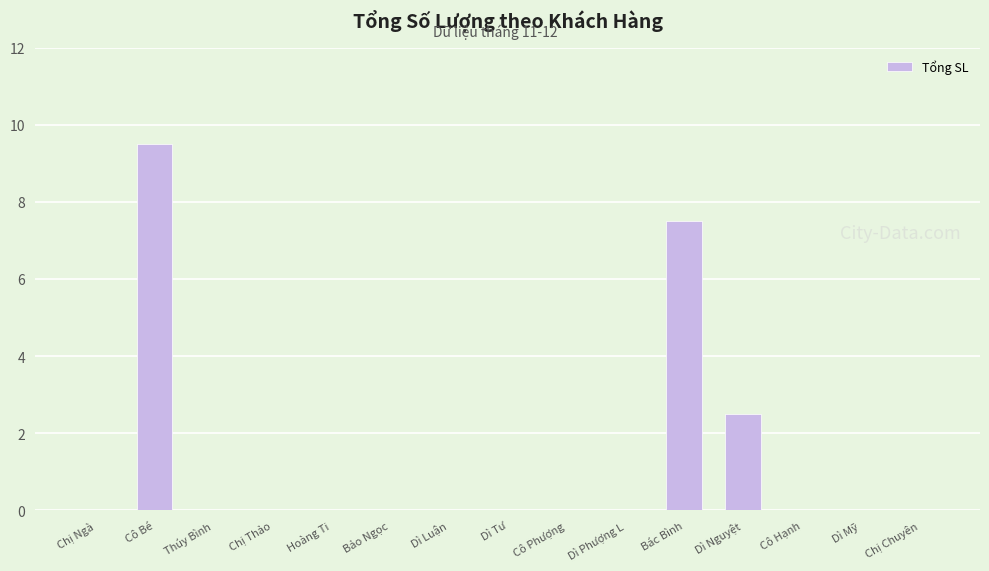

The value at Dì Nguyệt is 2.5. True or false?

True